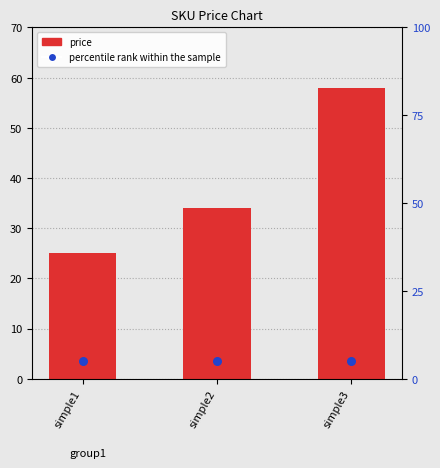

What is the total value across all series at simple2?

39